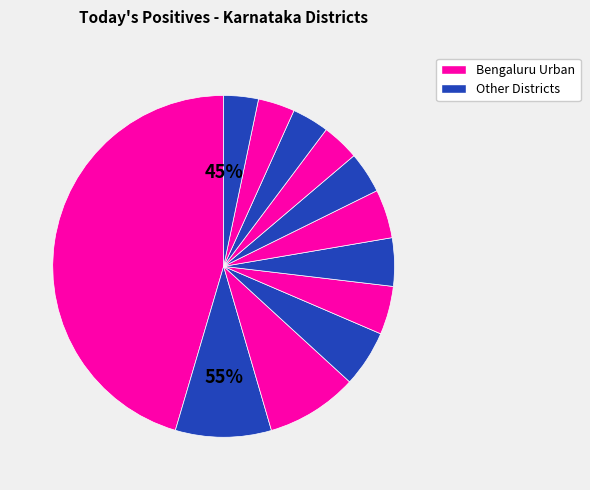

The Bengaluru Rural slice represents 14% of the pie. True or false?

False